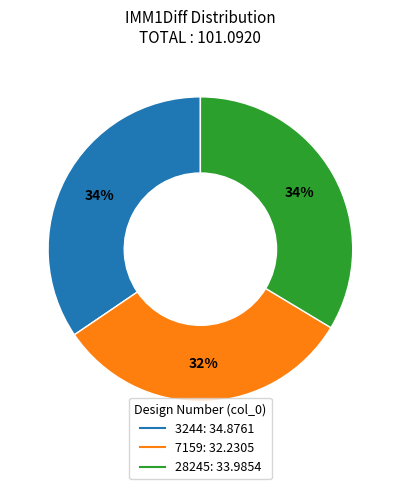

Do 3244 and 7159 together represent more than half of the pie?

Yes